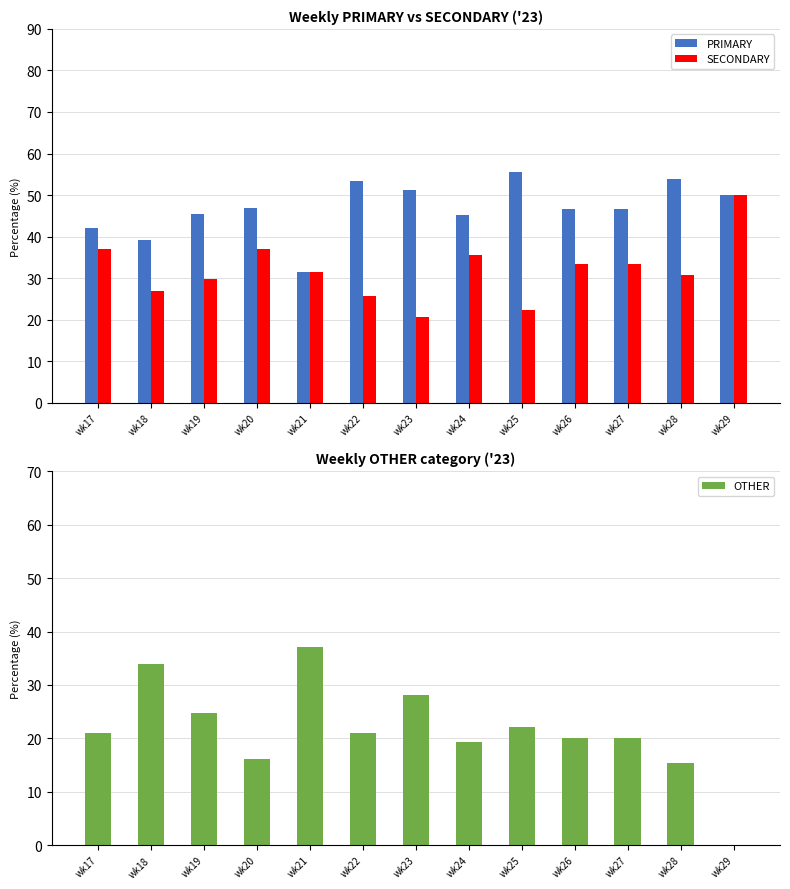

Which category has the lowest value across all series?

wk29